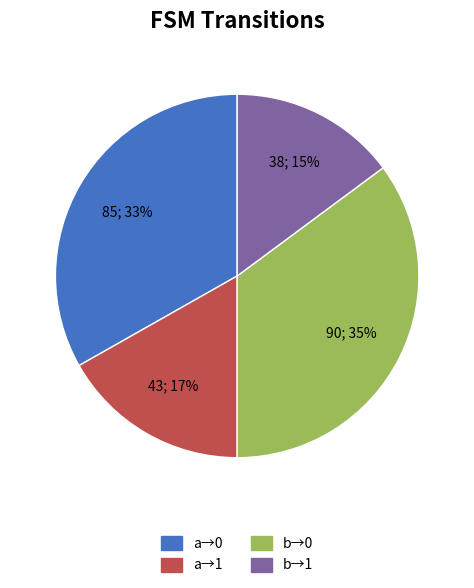

To the nearest percent, what is the average slice percentage?

25%